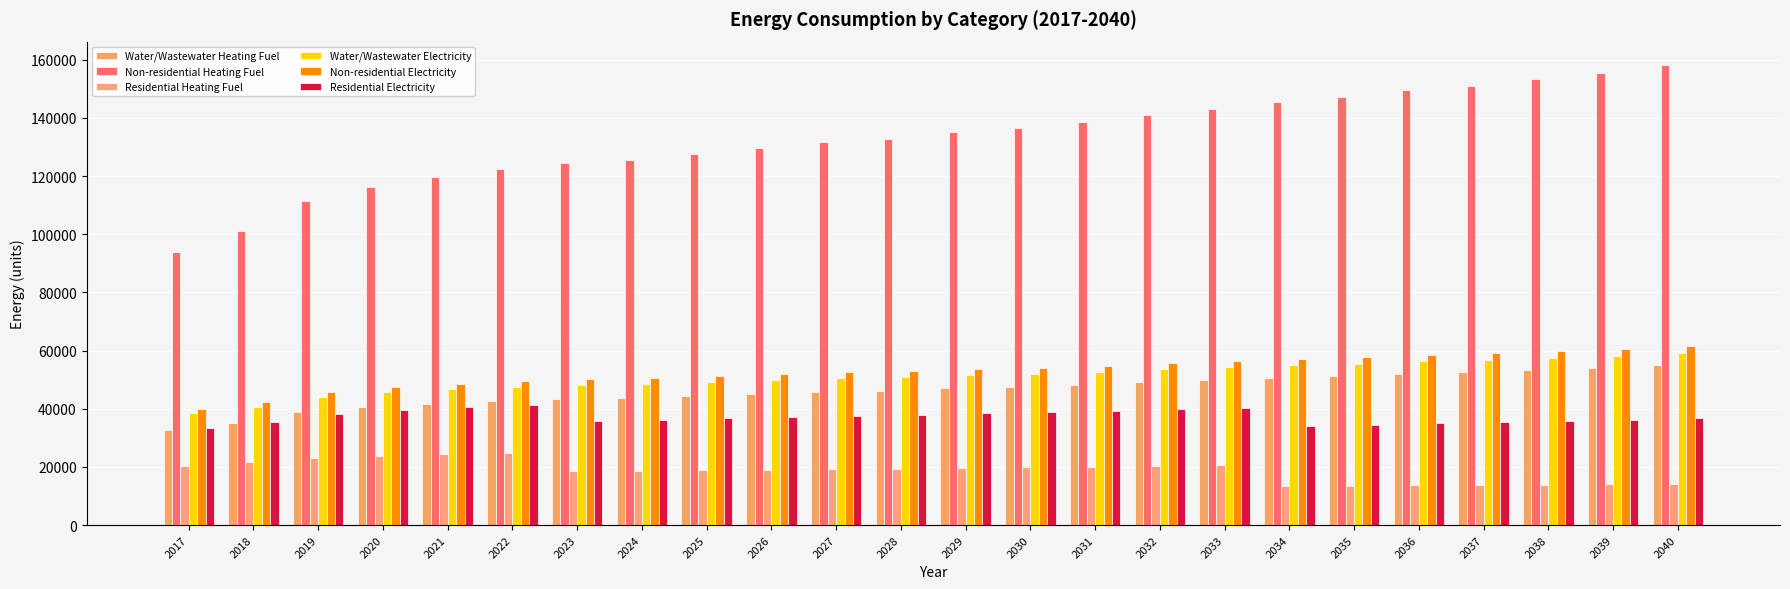

Are the bars grouped side by side (vs. stacked)?

Yes